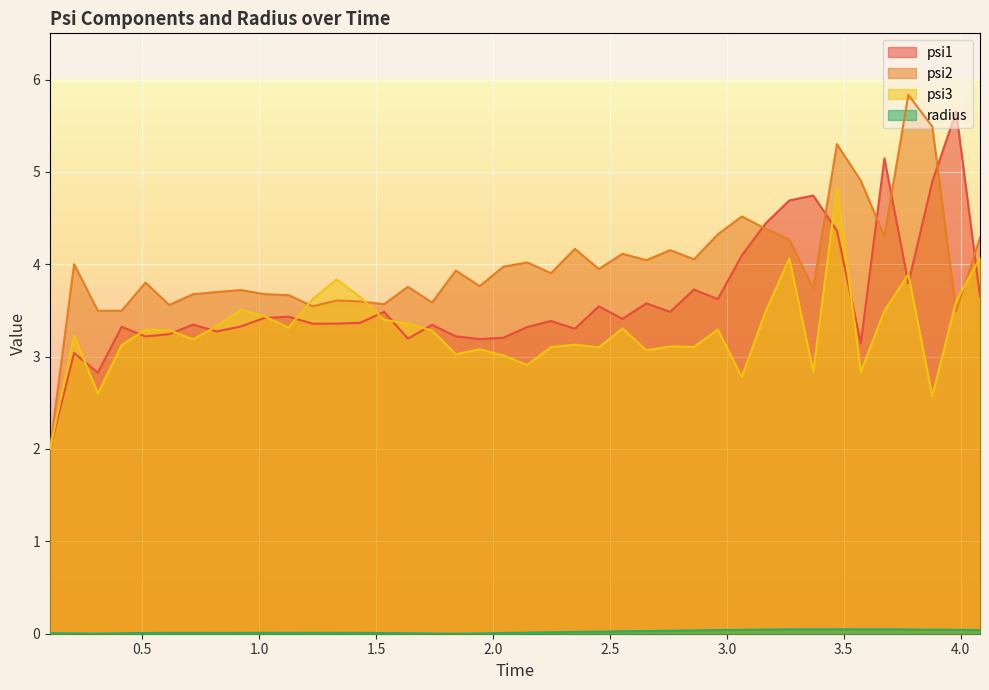

What is the value of the psi2 point at the 1st from the left?

2.0